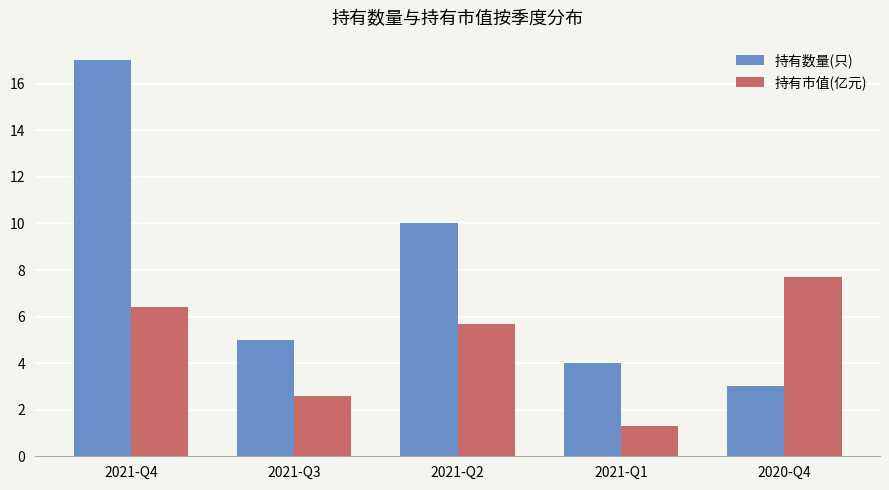

What is the sum of all 持有数量(只) values?

39.0